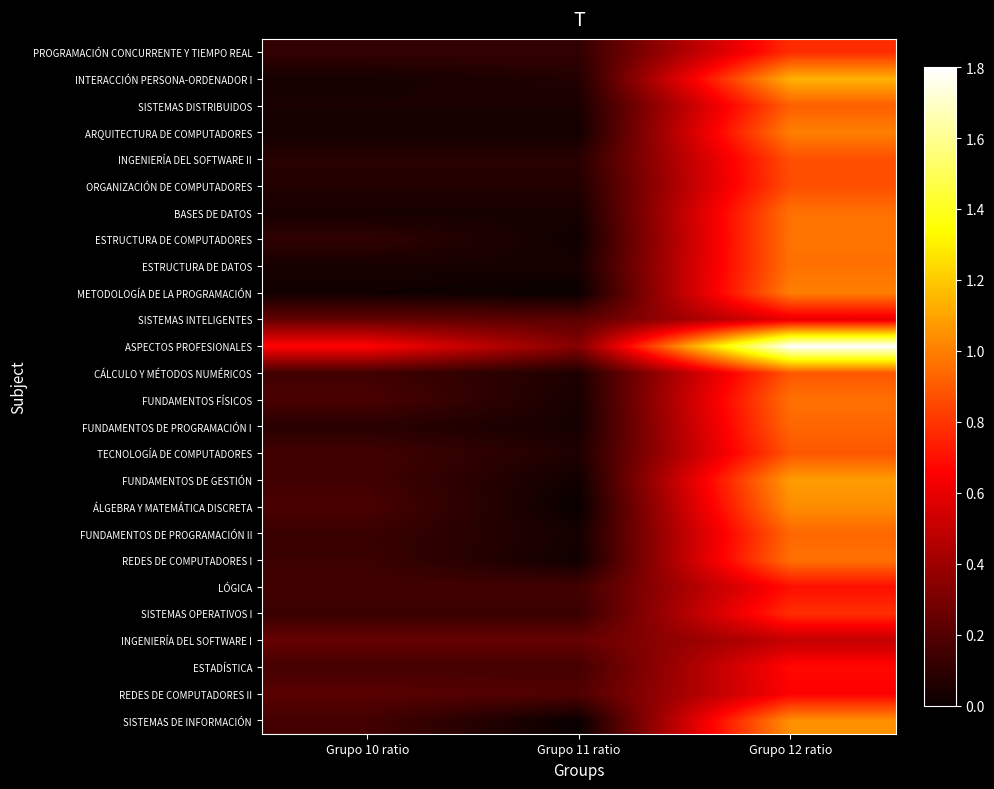

Count the number of data series in this chart.

26